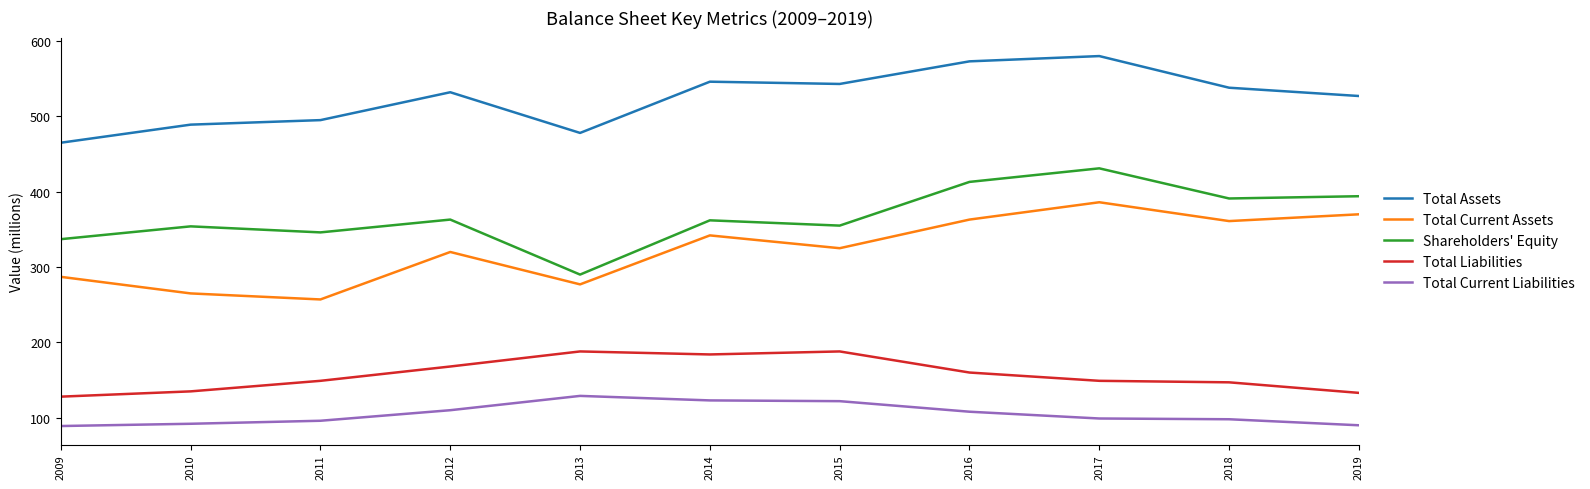

What is the highest value of the Total Assets series?

580